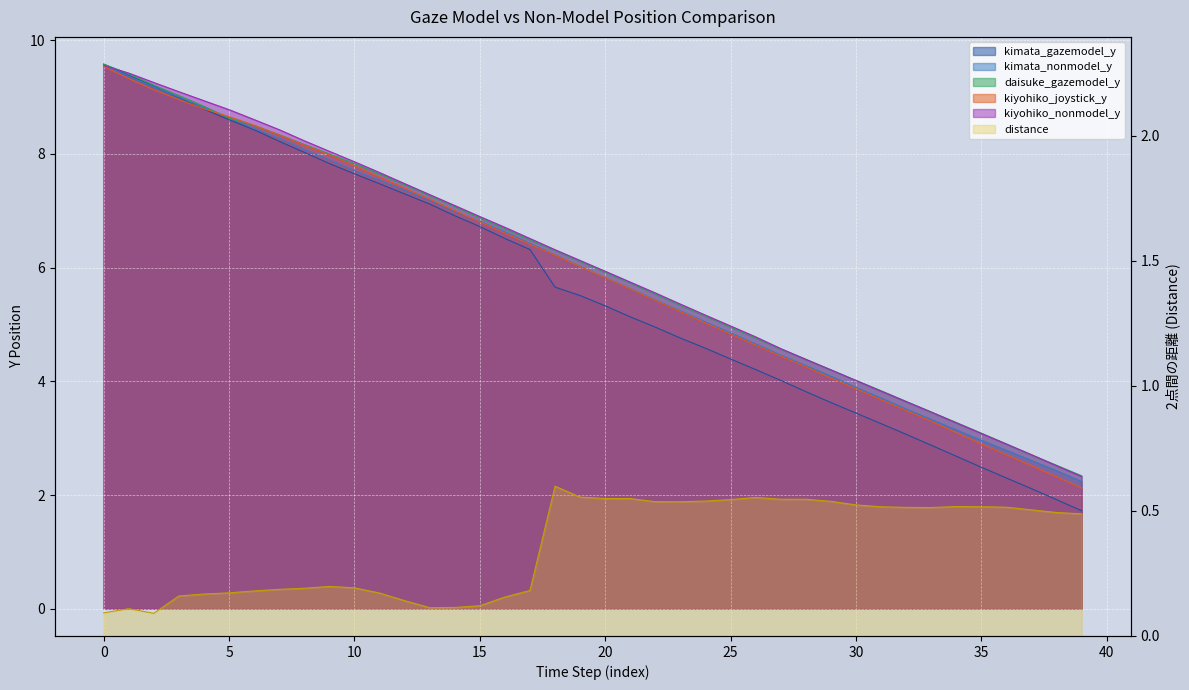

The chart shows a value of 0.6 at 18. True or false?

True